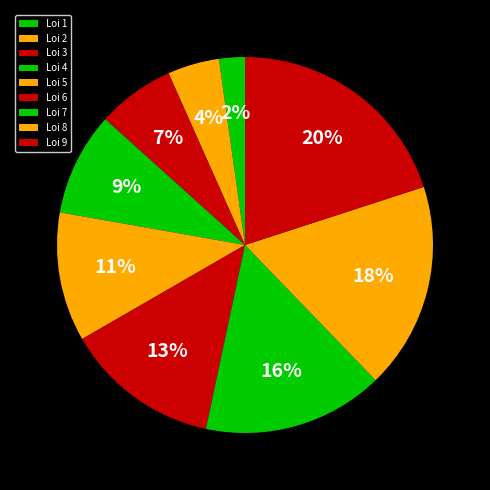

What percentage is the Loi 7 slice, to the nearest percent?

16%